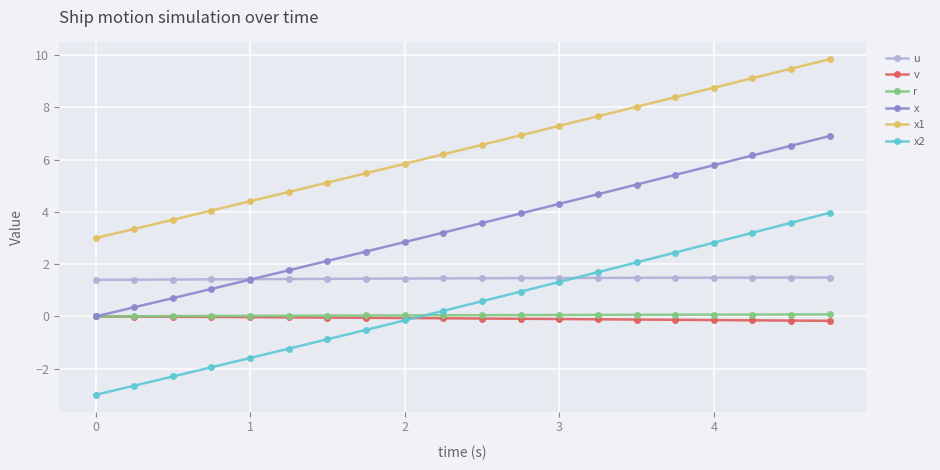

What is the minimum value shown in the chart?

-3.0